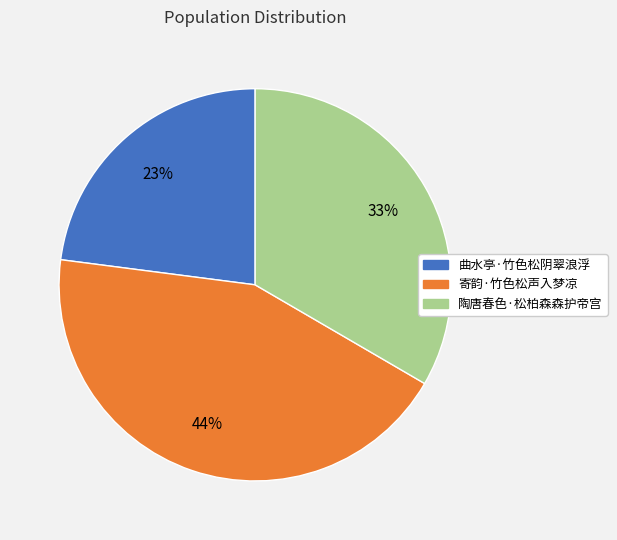

Does 寄韵·竹色松声入梦凉 account for over 50% of the chart?

No